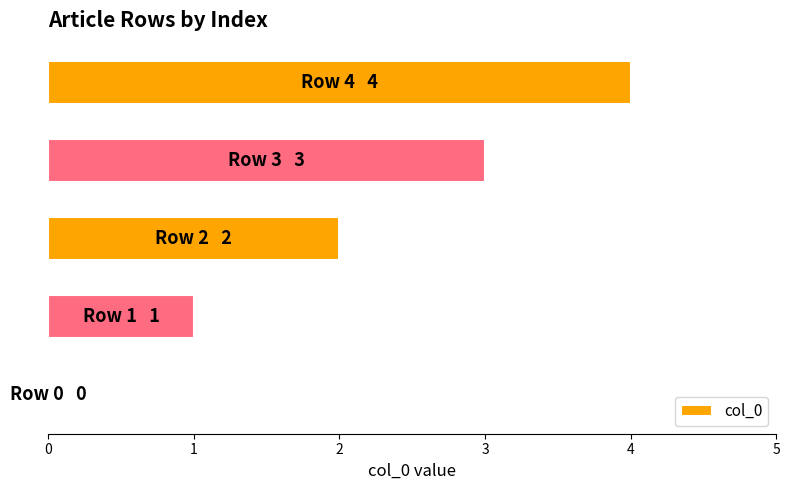

Count the number of data series in this chart.

1